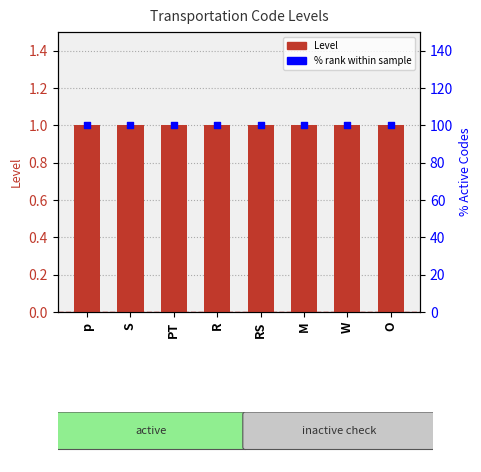

Is the value of Level at R greater than the value of % rank at R?

No